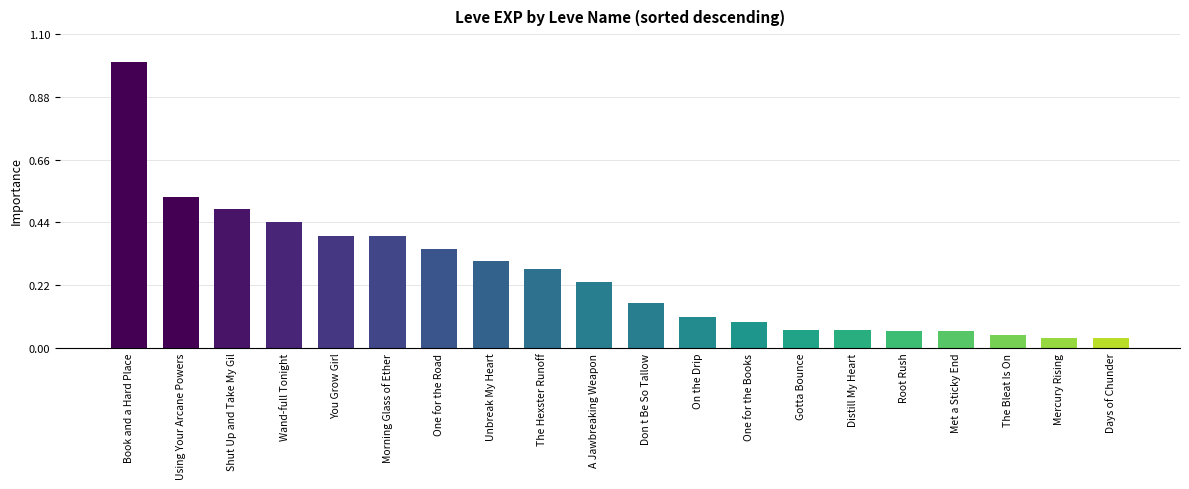

Approximately how many times larger is the value at Gotta Bounce compared to Unbreak My Heart?

0.2